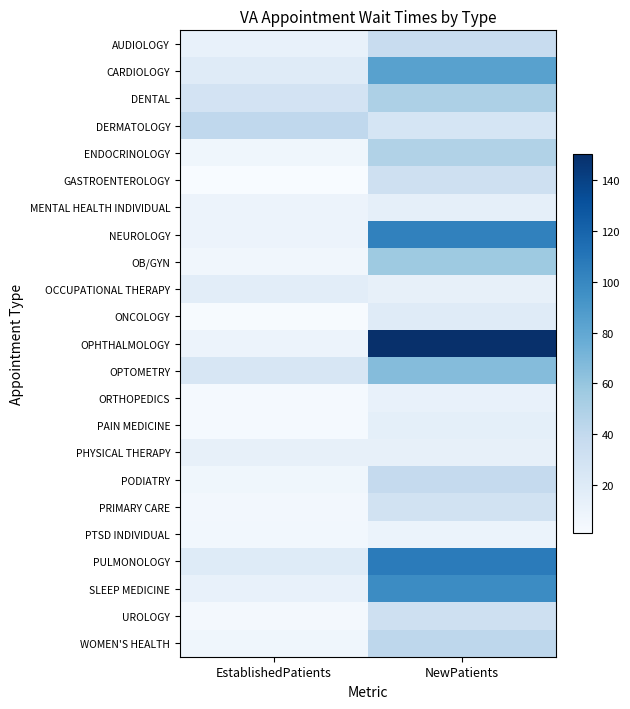

At NewPatients, list the series in order from largest to smallest.

OPHTHALMOLOGY, PULMONOLOGY, NEUROLOGY, SLEEP MEDICINE, CARDIOLOGY, OPTOMETRY, OB/GYN, DENTAL, ENDOCRINOLOGY, WOMEN'S HEALTH, PODIATRY, AUDIOLOGY, UROLOGY, GASTROENTEROLOGY, PRIMARY CARE, DERMATOLOGY, ONCOLOGY, PAIN MEDICINE, MENTAL HEALTH INDIVIDUAL, OCCUPATIONAL THERAPY, PHYSICAL THERAPY, ORTHOPEDICS, PTSD INDIVIDUAL